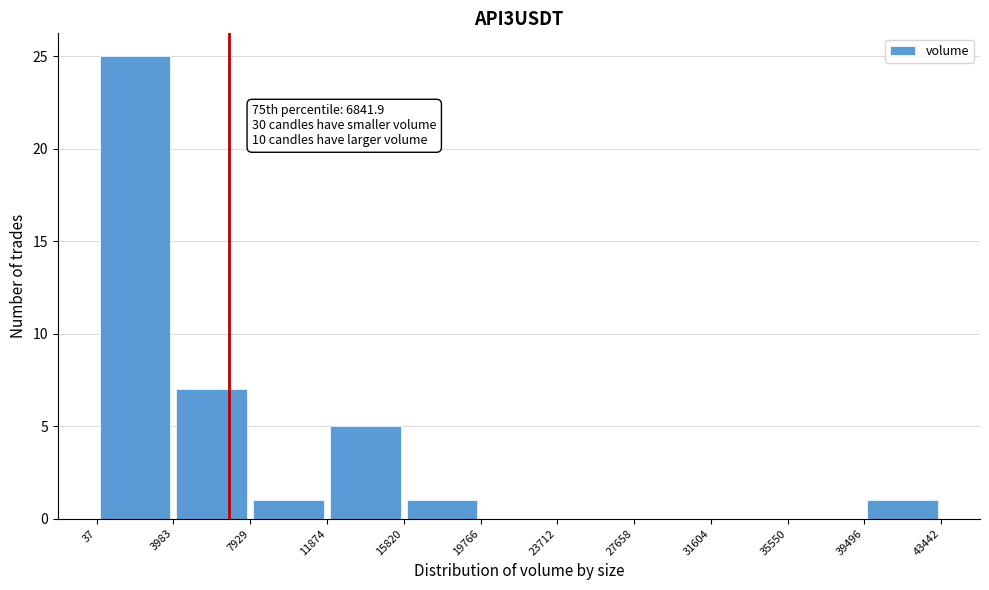

Over which range of the x-axis is the bar tallest?

37 to 3983